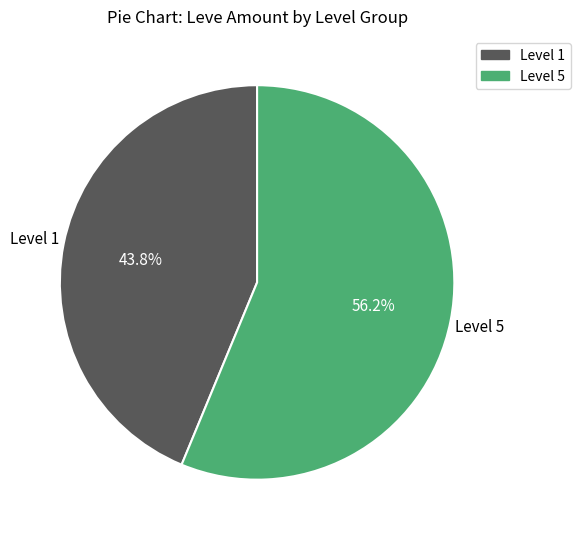

What is the total percentage of Level 1 and Level 5?

100.0%